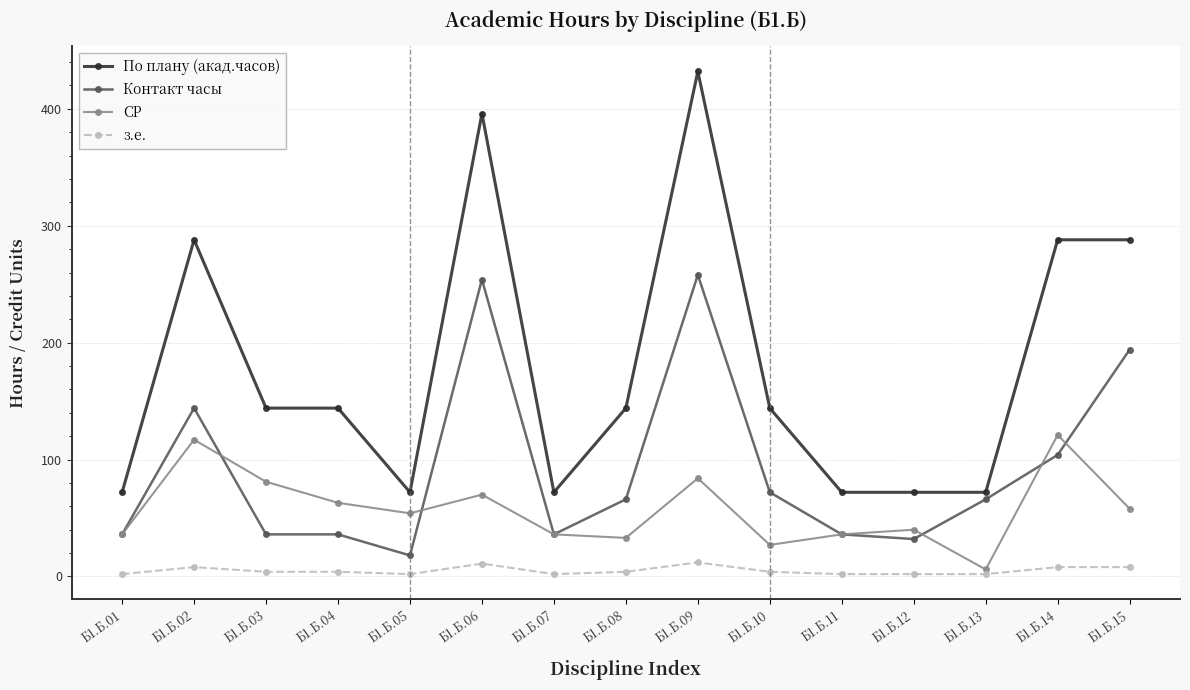

List the series in order of their overall mean, lowest first.

з.е., СР, Контакт часы, По плану (акад.часов)